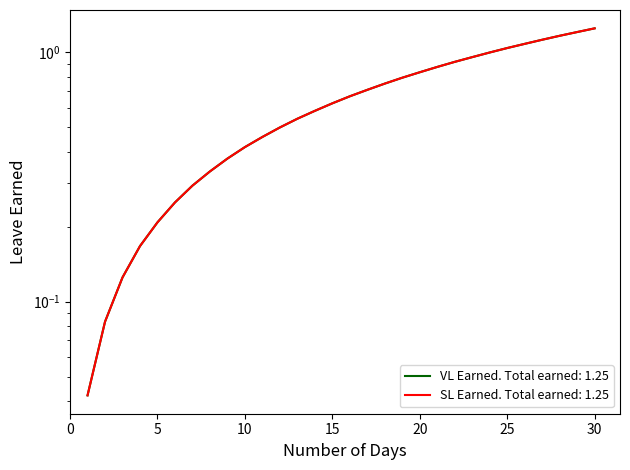

Which series has the largest total across all categories?

VL Earned